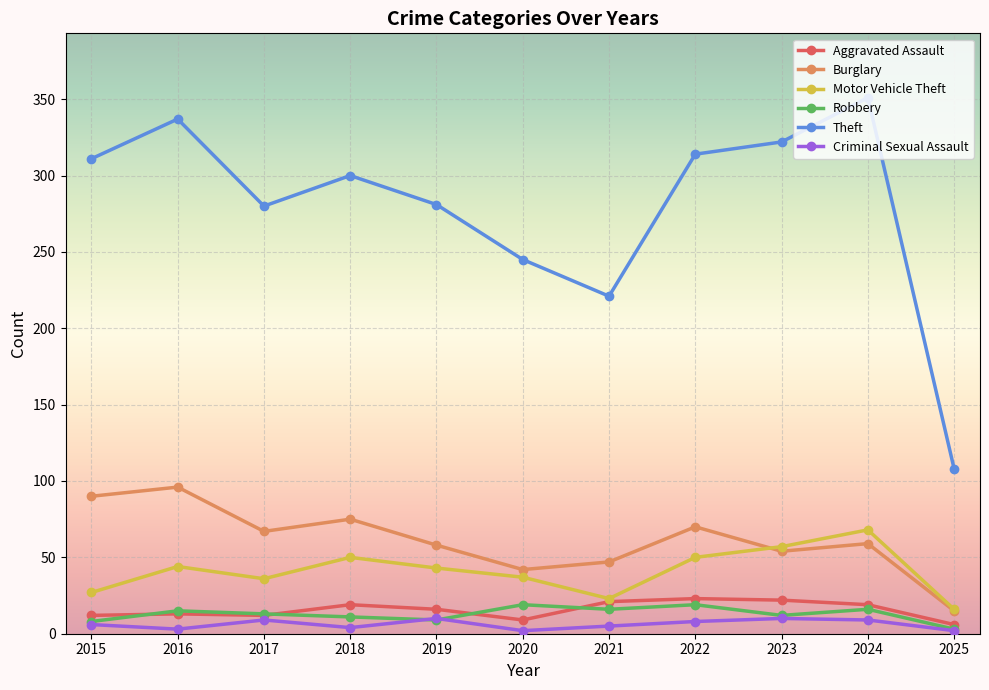

The value of Robbery at 2015 is 8. True or false?

True